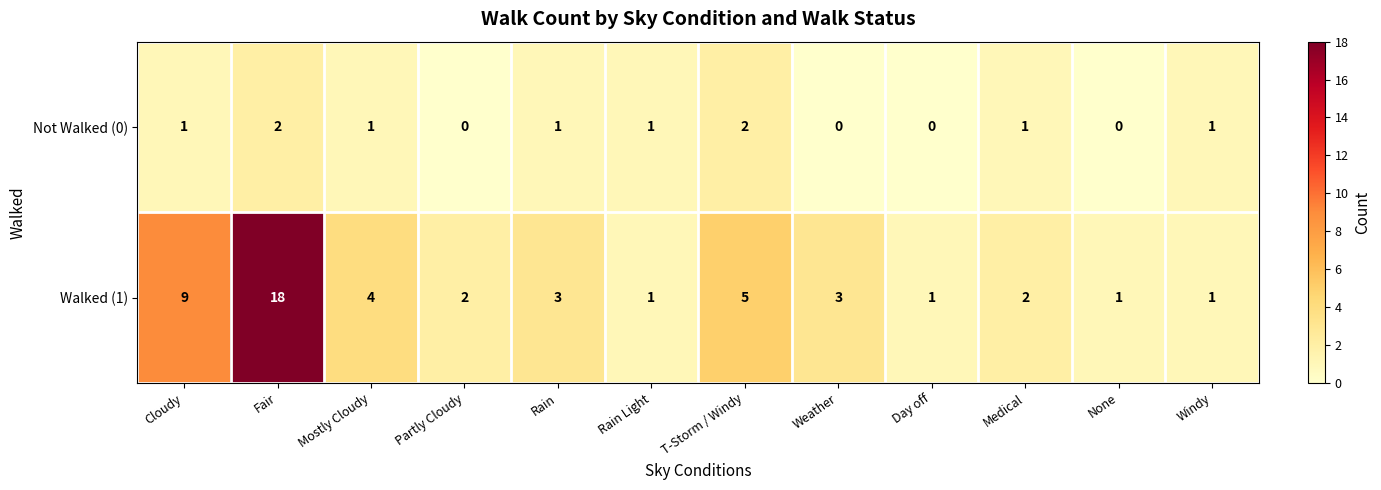

At Weather, list the series in order from smallest to largest.

Not Walked (0), Walked (1)